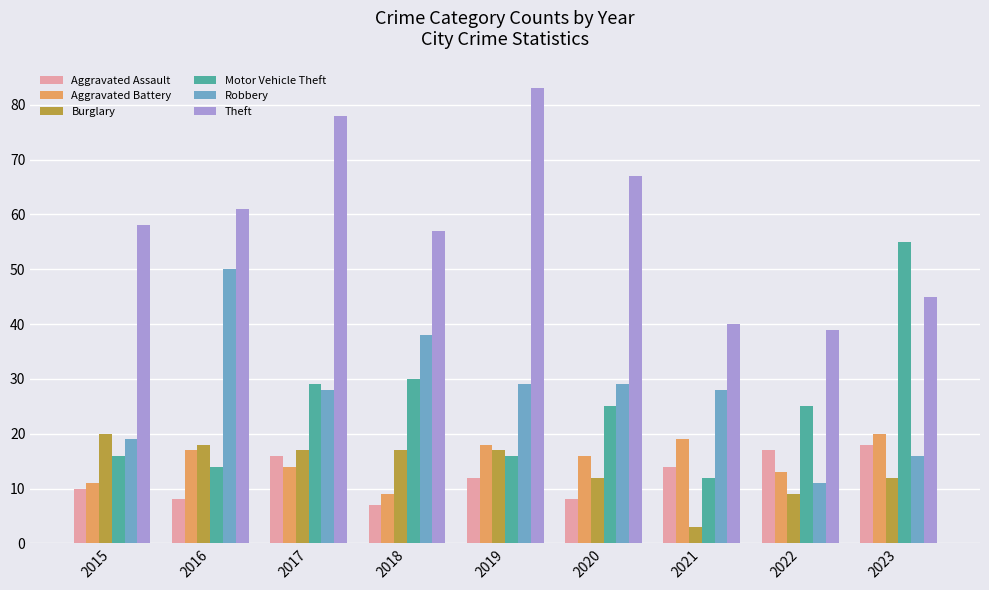

What is the smallest value displayed?

3